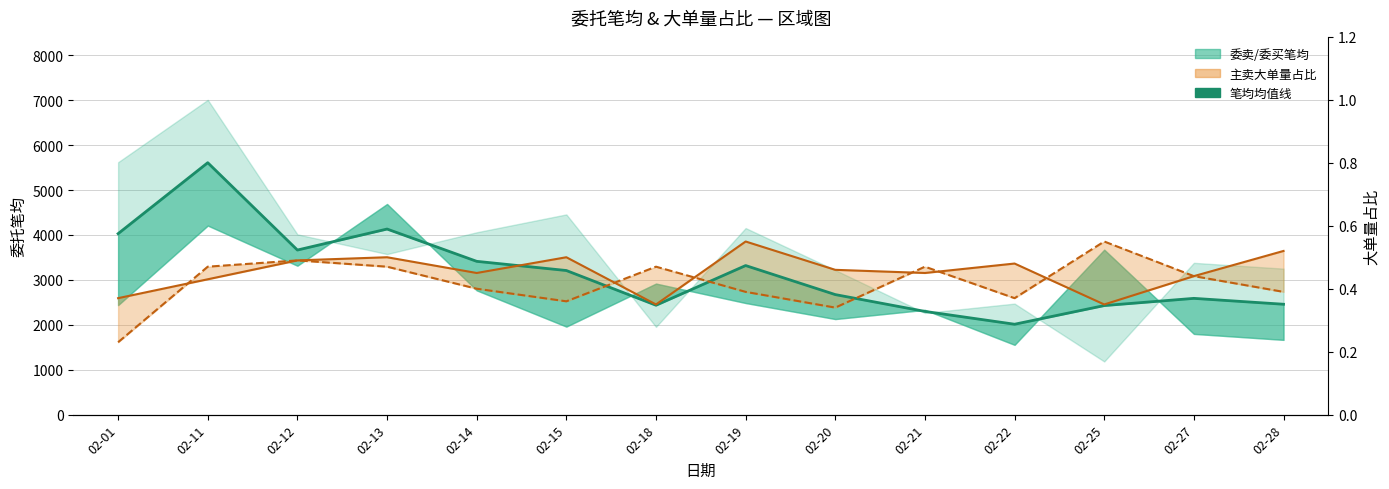

What is the sum of the 主卖大单量占比 values at 02-27 and 02-25?

5537.1